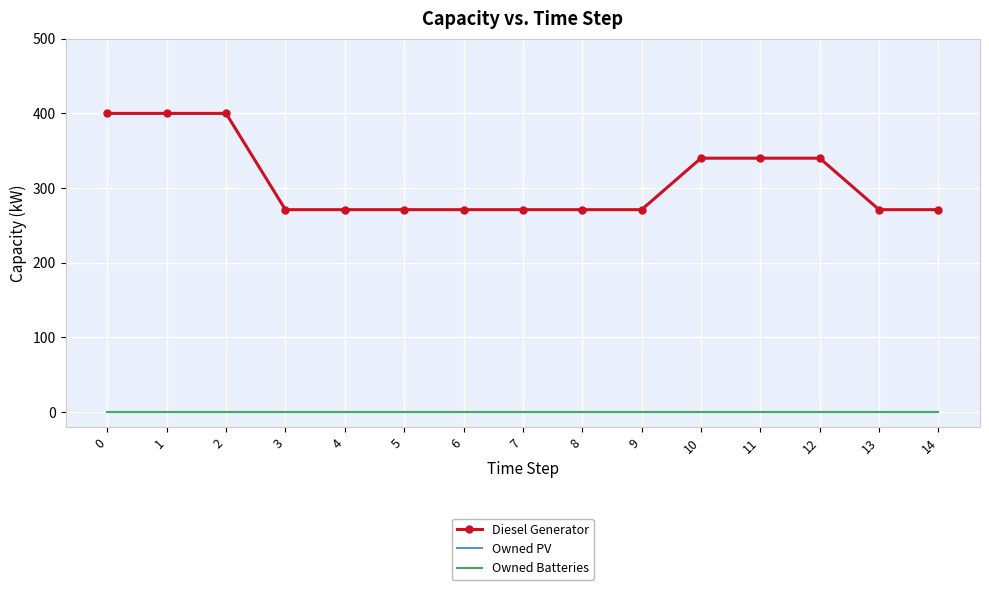

List the labels in order of Owned Batteries value, largest first.

0, 1, 2, 3, 4, 5, 6, 7, 8, 9, 10, 11, 12, 13, 14